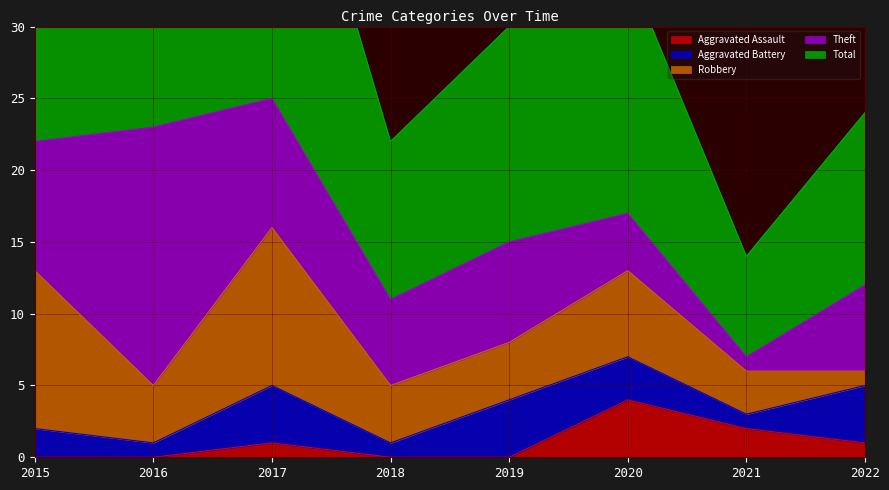

Reading right to left, list all the values displayed in this chart.

Aggravated Assault: 1	2	4	0	0	1	0	0
Aggravated Battery: 4	1	3	4	1	4	1	2
Robbery: 1	3	6	4	4	11	4	11
Theft: 6	1	4	7	6	9	18	9
Total: 12	7	17	15	11	25	23	23